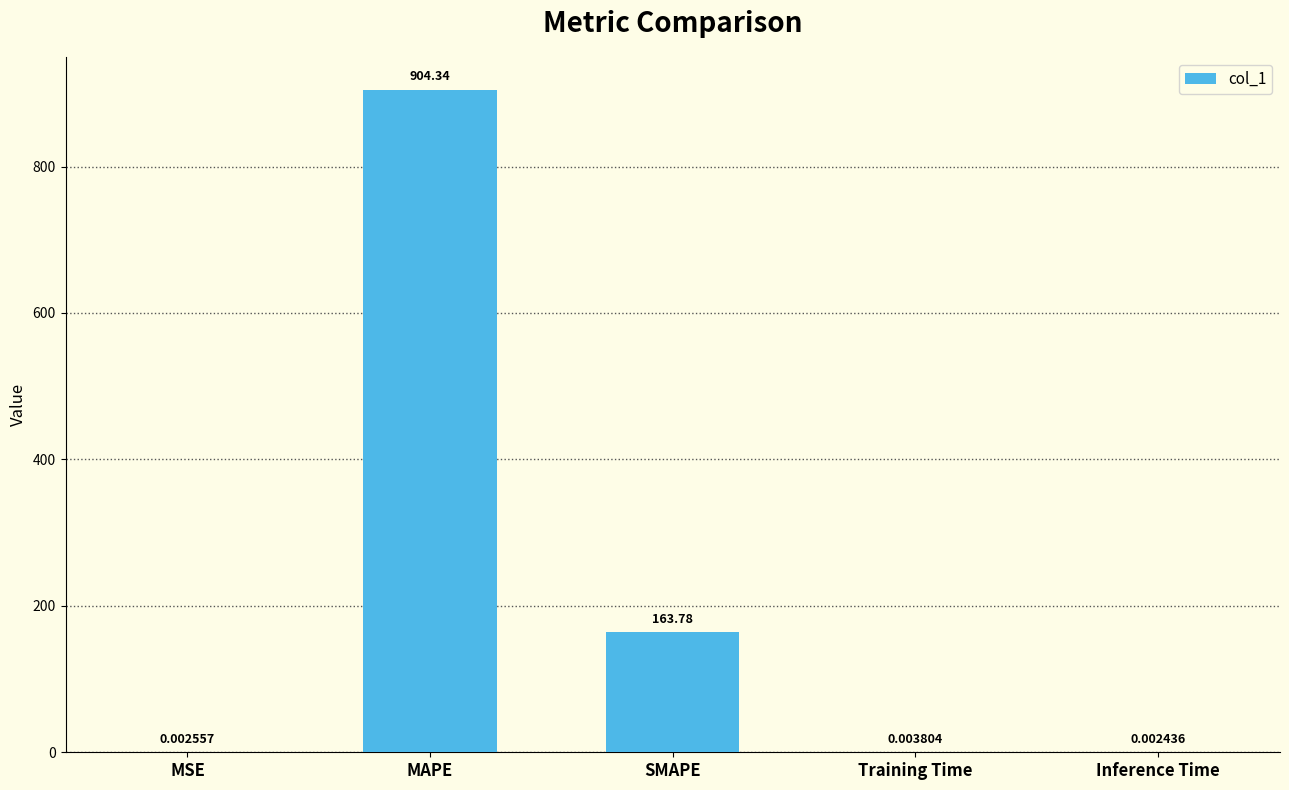

The chart shows a value of 904.3 at MAPE. True or false?

True